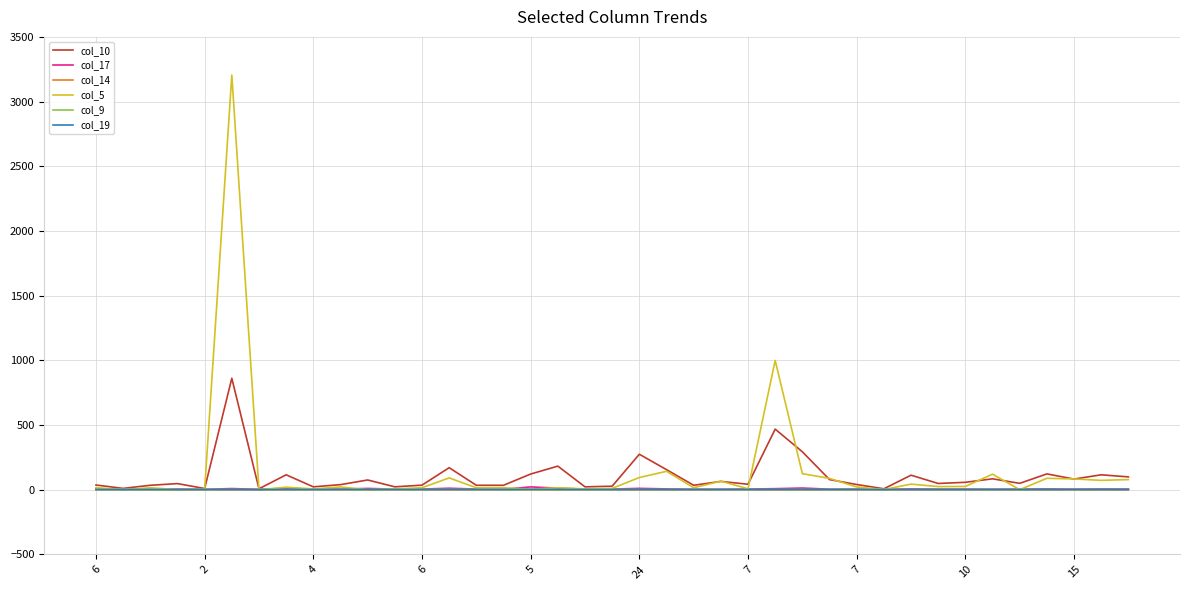

What is the greatest value displayed?

3205.0